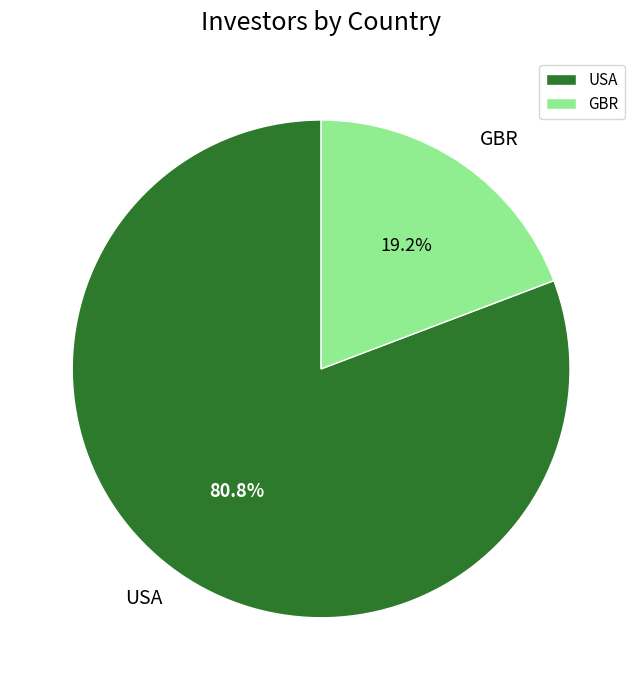

What is the majority slice?

USA